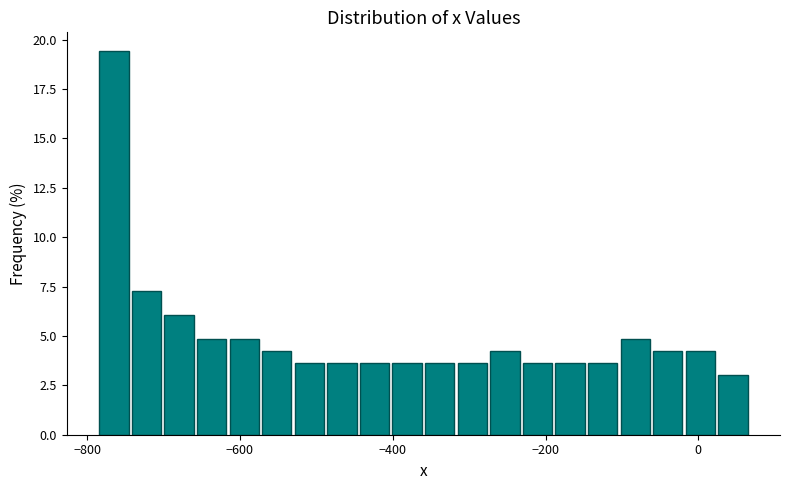

Read against the x-axis, roughly where is the centre of the tallest bar?

-760